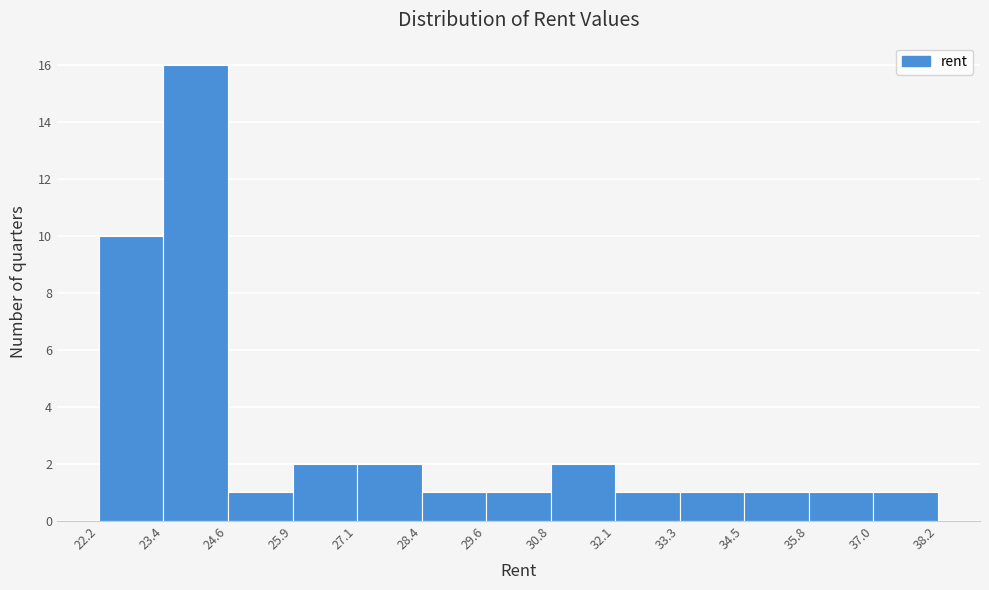

Reading left to right, transcribe this chart: for each bar, give the range it covers on the x-axis and its height. The values are not printed on the chart, so give them approximately, as read against the axis.

22.2 to 23.4: 10
23.4 to 24.6: 16
24.6 to 25.9: 1
25.9 to 27.1: 2
27.1 to 28.4: 2
28.4 to 29.6: 1
29.6 to 30.8: 1
30.8 to 32.1: 2
32.1 to 33.3: 1
33.3 to 34.5: 1
34.5 to 35.8: 1
35.8 to 37.0: 1
37.0 to 38.2: 1